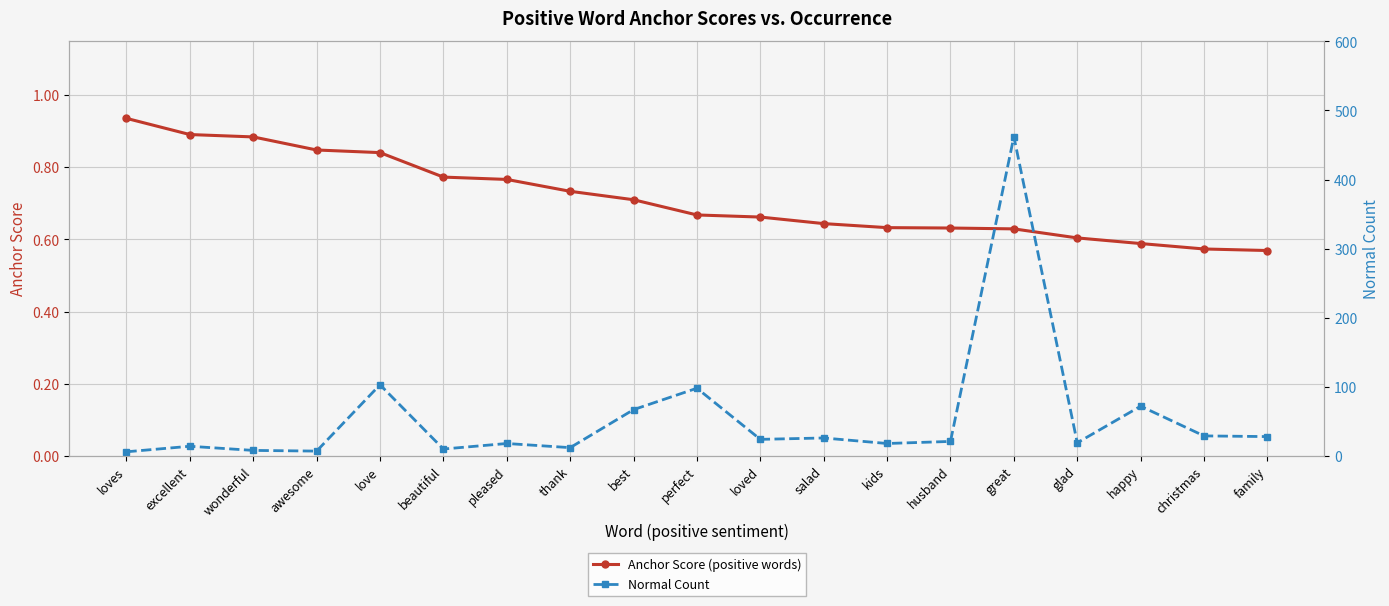

What is the label of the 5th point from the left?

love